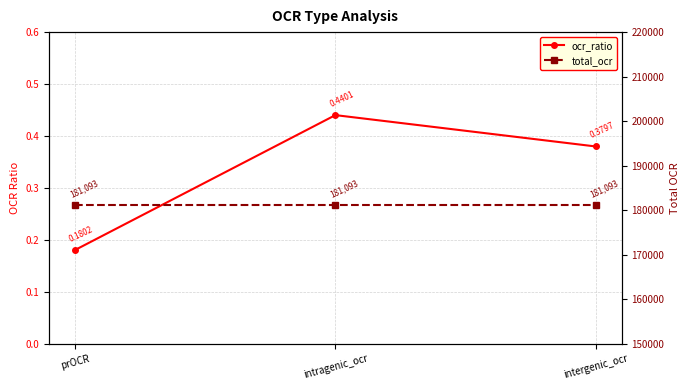

Does the chart display data point markers on the line(s)?

Yes